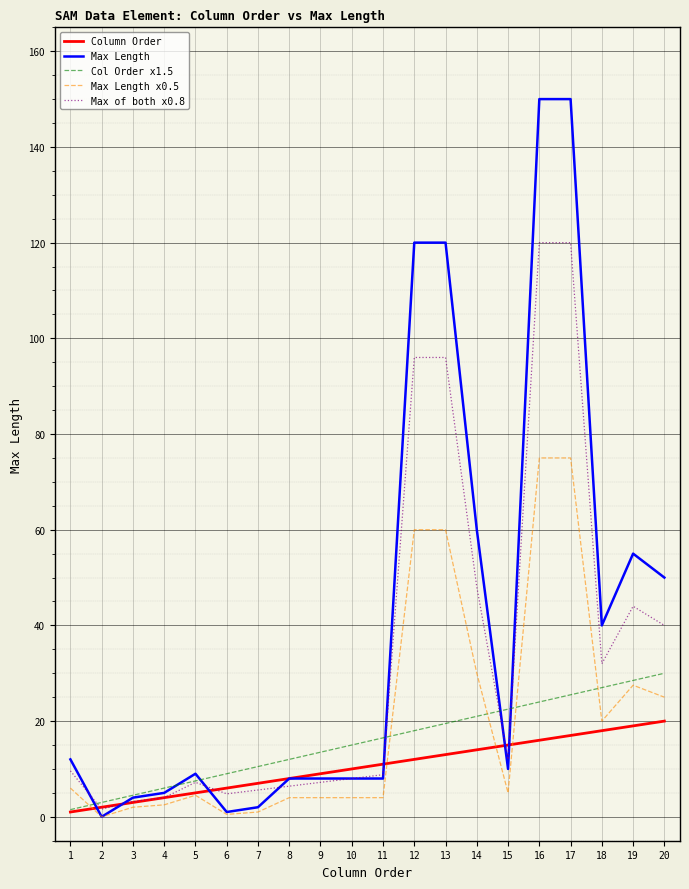

What is the average value of the Max Length x0.5 series?

20.5